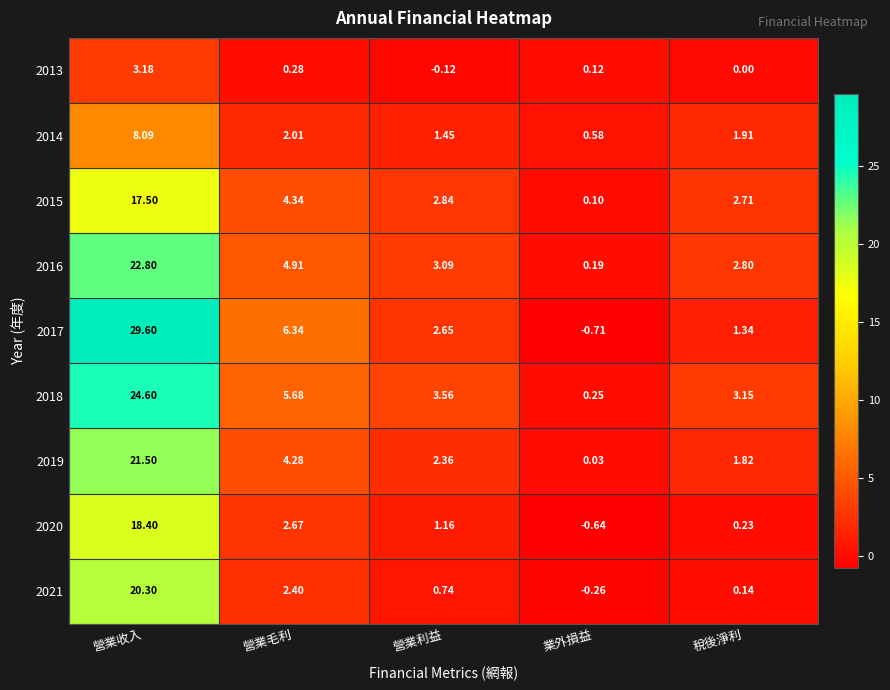

Rank the categories by 2016 value from highest to lowest.

營業收入, 營業毛利, 營業利益, 稅後淨利, 業外損益